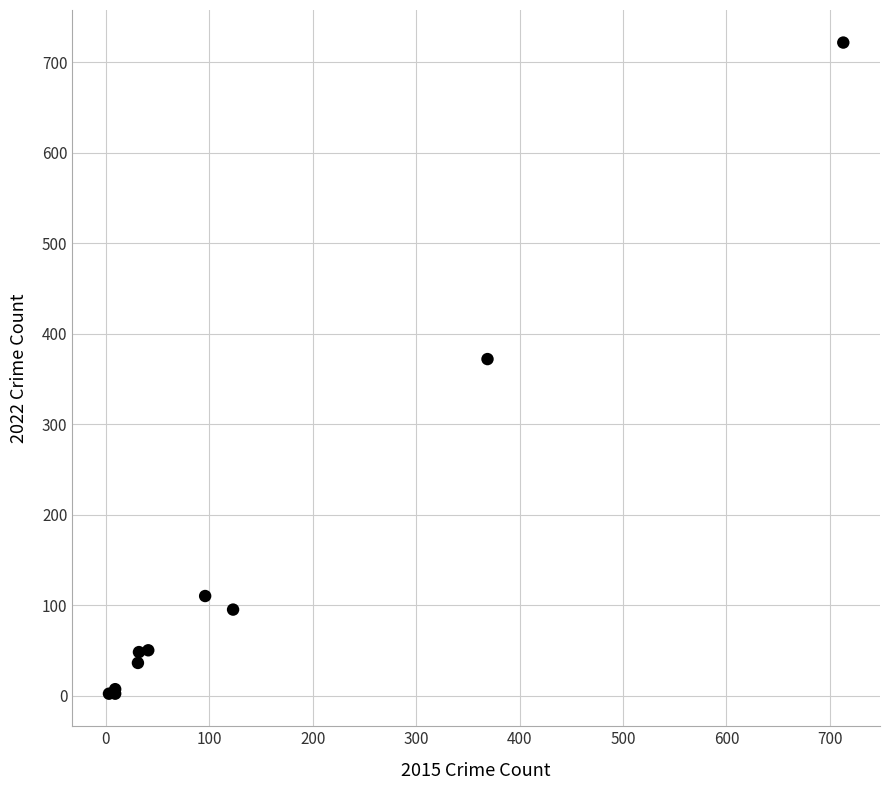

What Y value in the scatter plot is closest to 362?

372